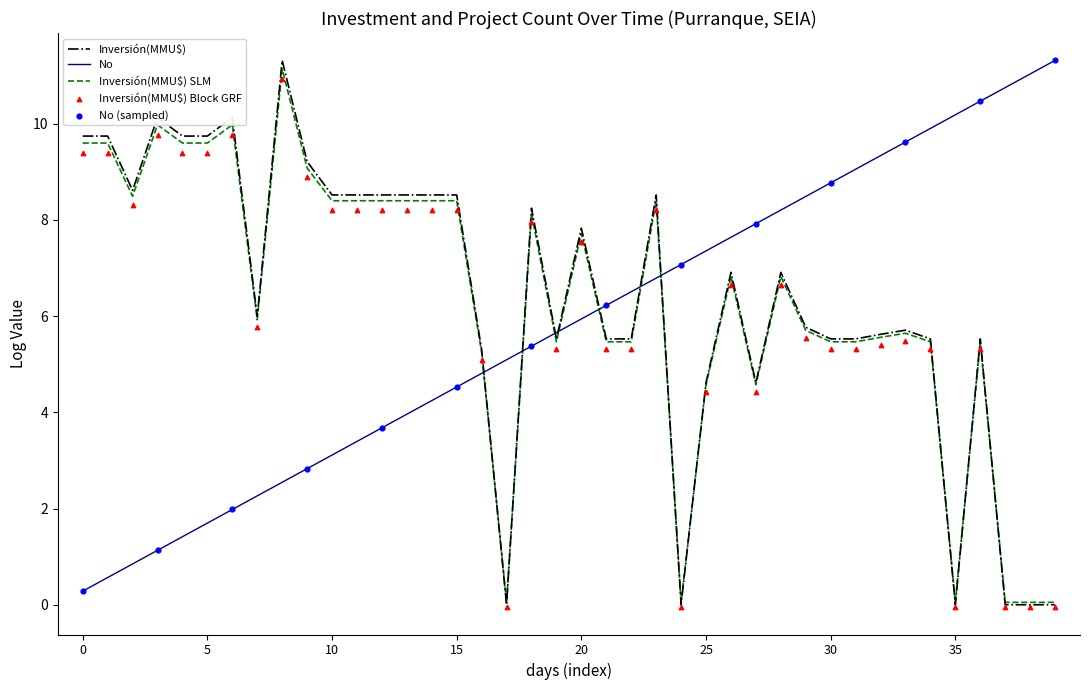

Which series ends up on top after the final intersection of Inversión(MMU$) and No?

No